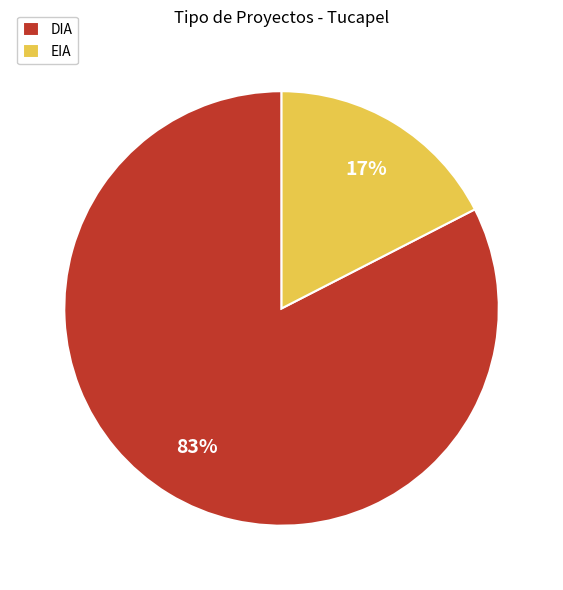

Which category has the biggest portion of the pie?

DIA